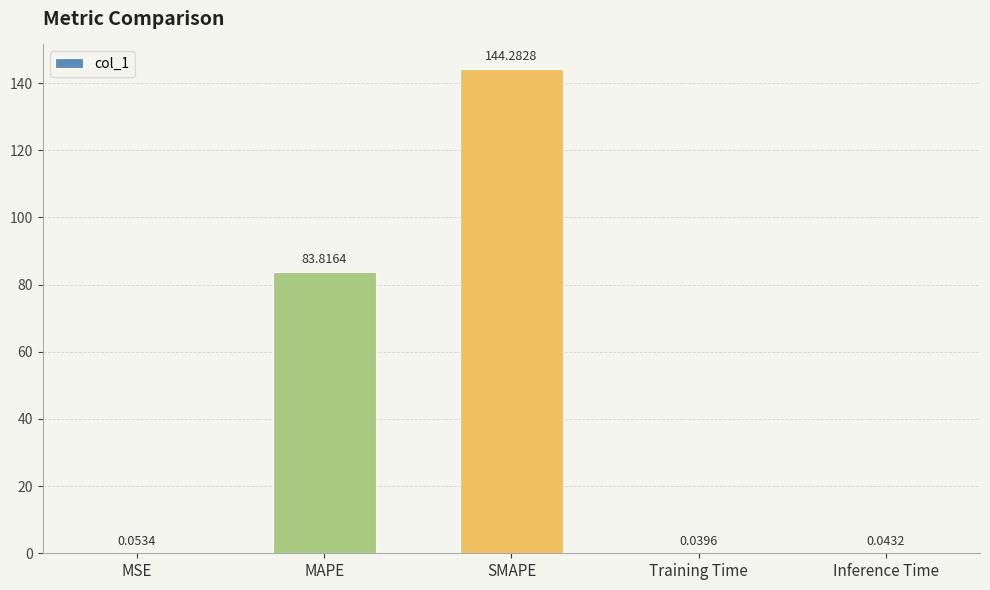

What is the sum of all values?

228.2